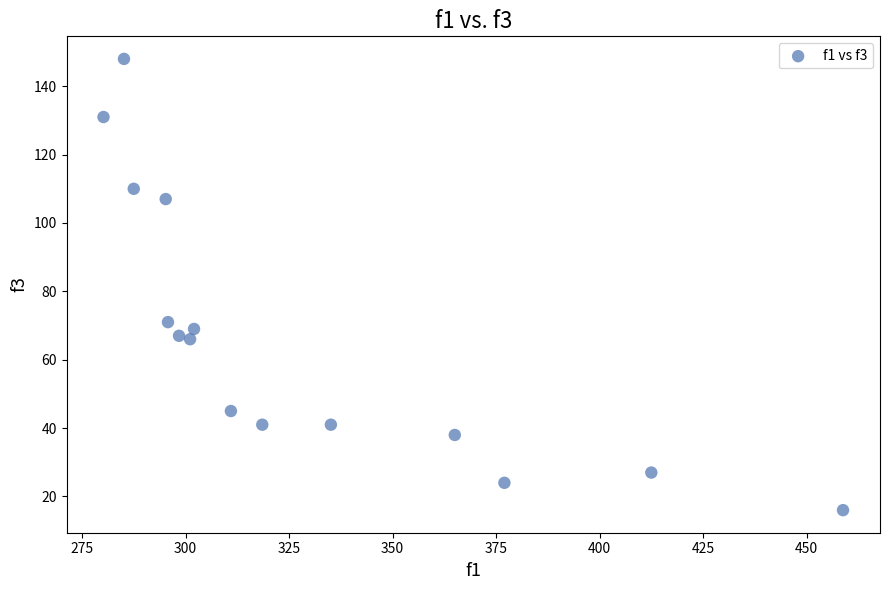

What is the range of Y values (max minus min)?

132